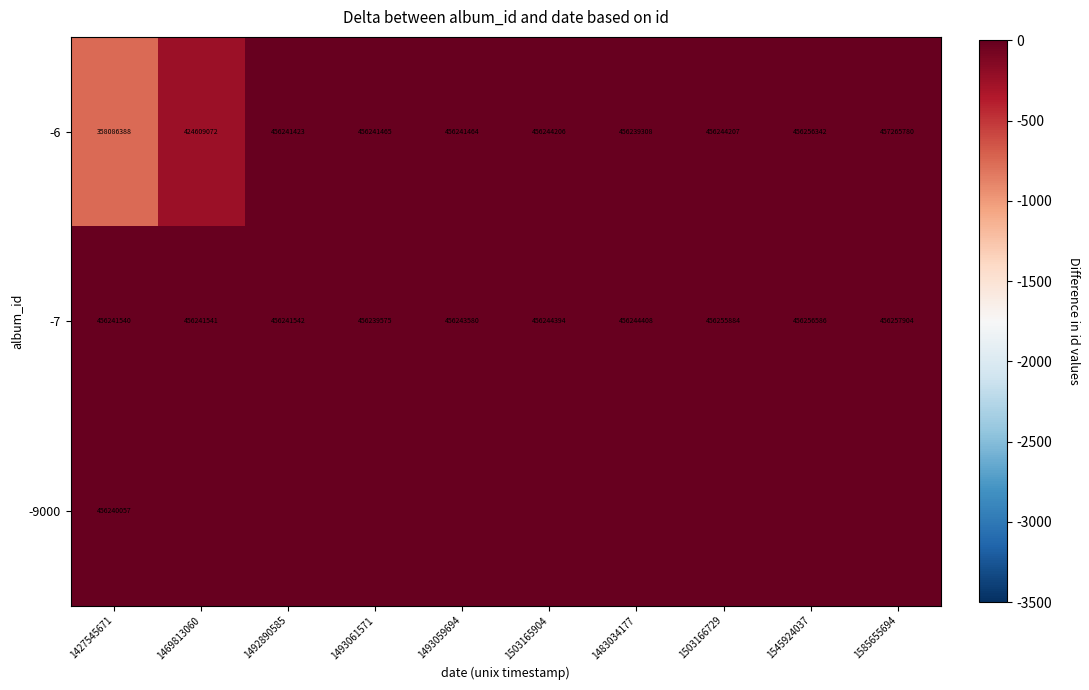

At which category does the chart reach its peak across all series?

1585655694